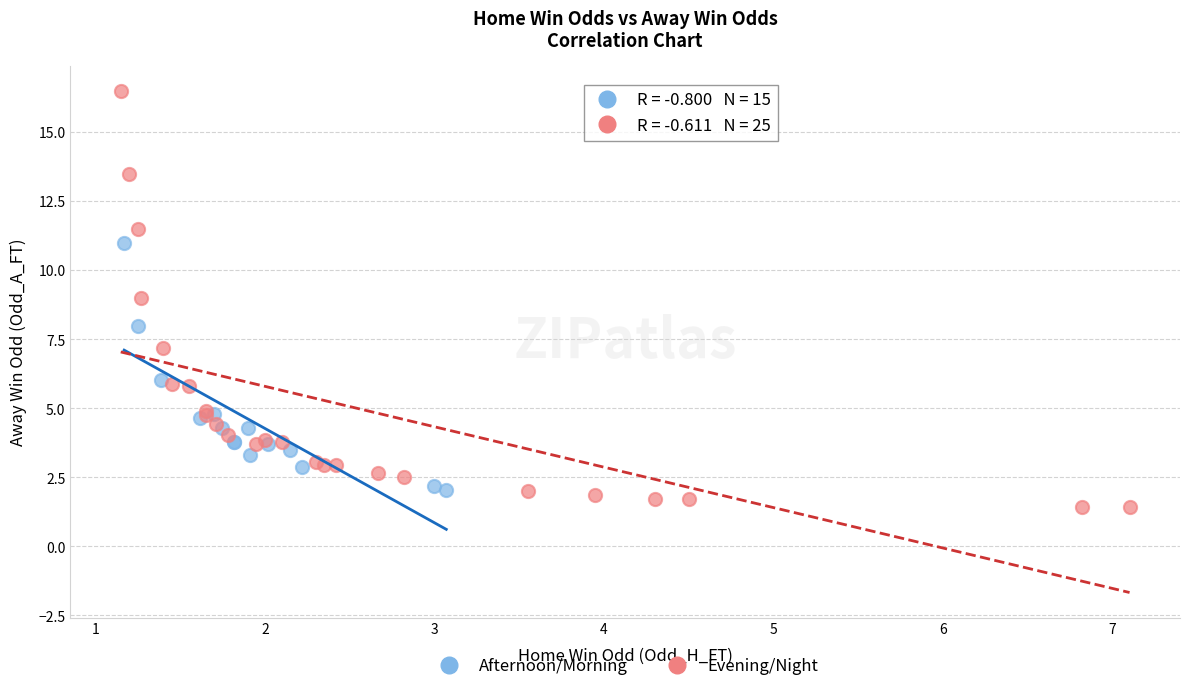

Which series has the largest Y range (max minus min)?

Evening/Night